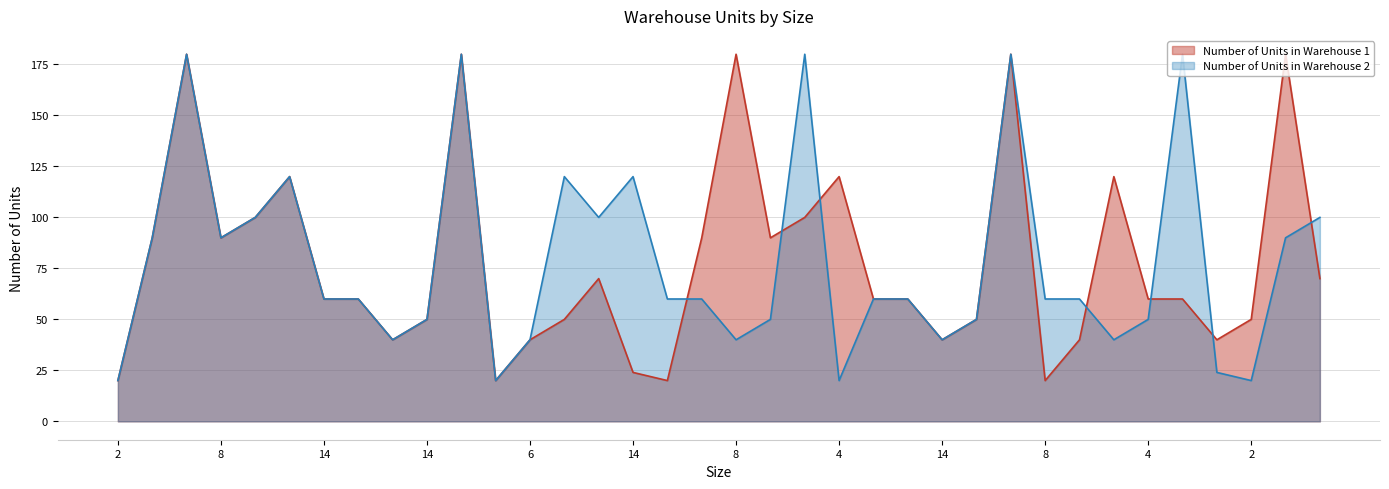

How many values in the Number of Units in Warehouse 1 series are below 60?

14